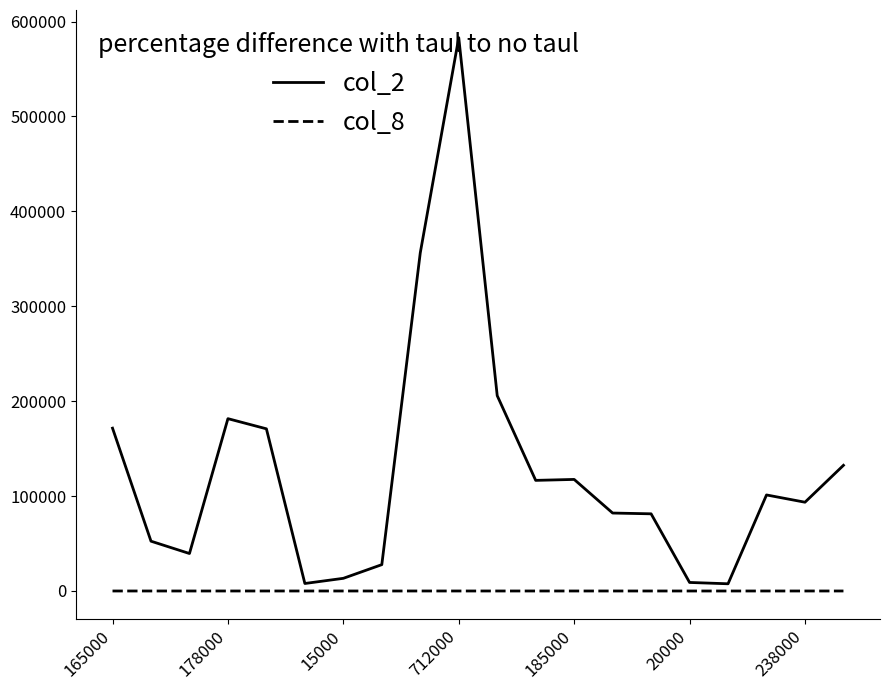

List the series in order of their overall mean, lowest first.

col_8, col_2